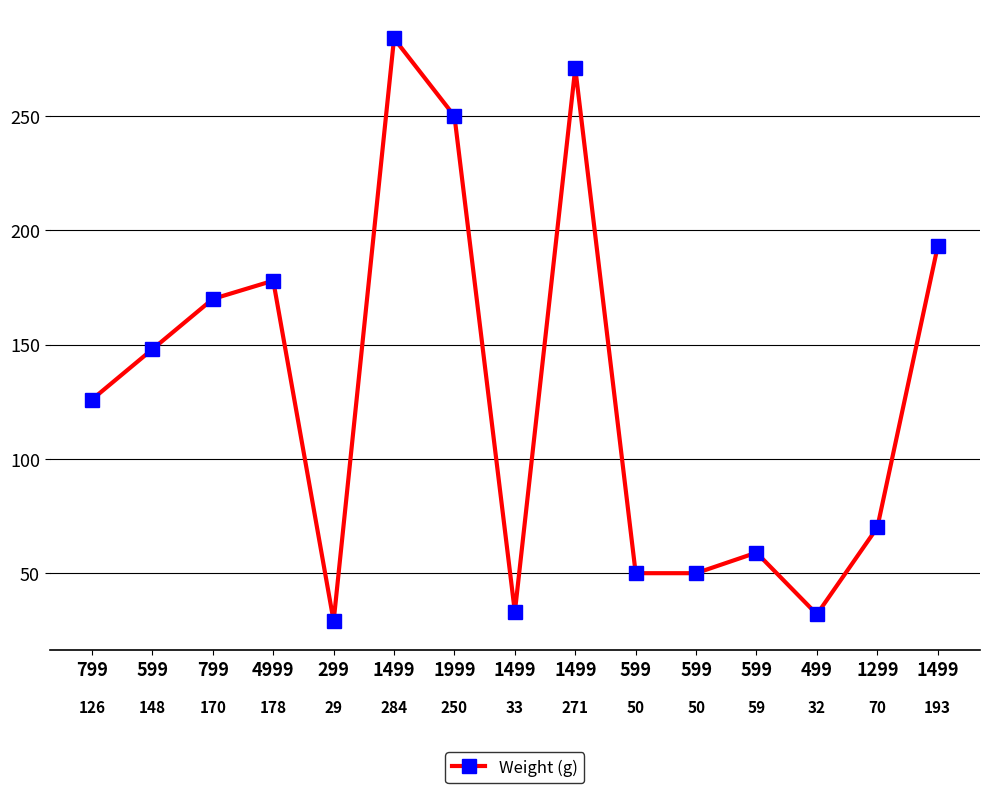

Which category has the lowest value across all series?

299